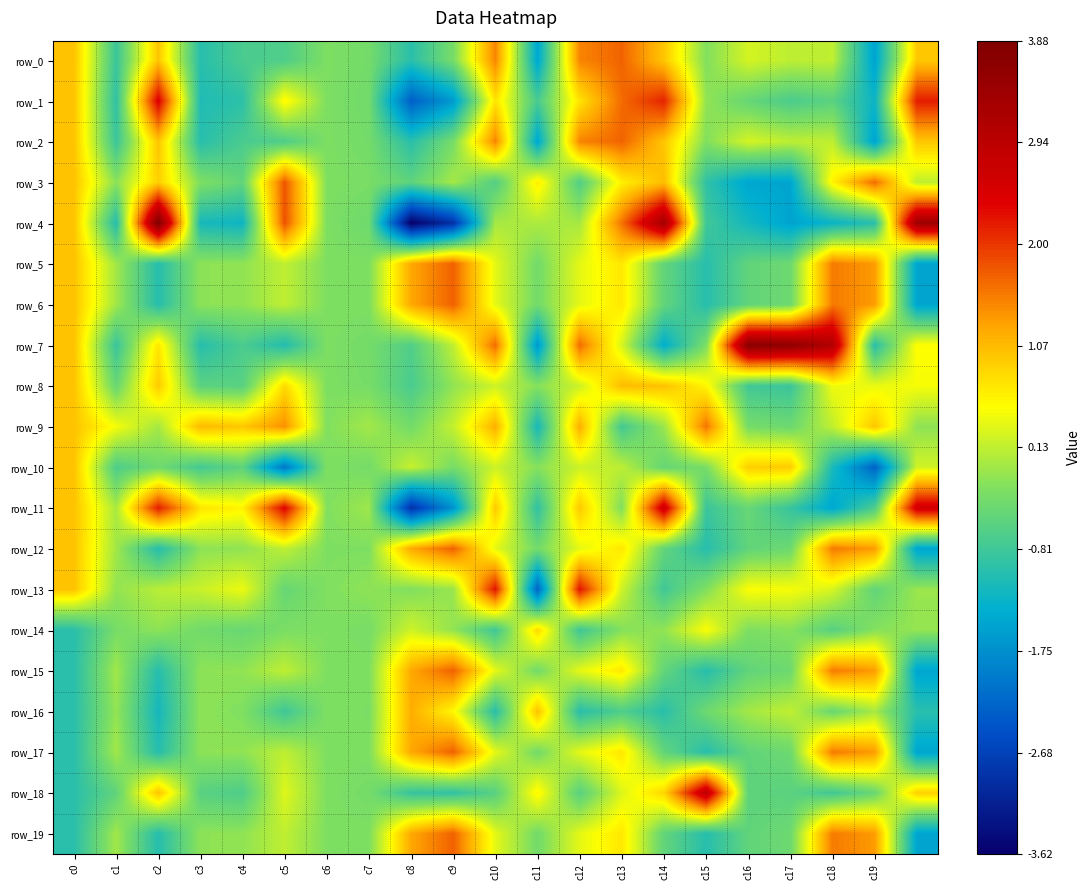

Count the number of data series in this chart.

20